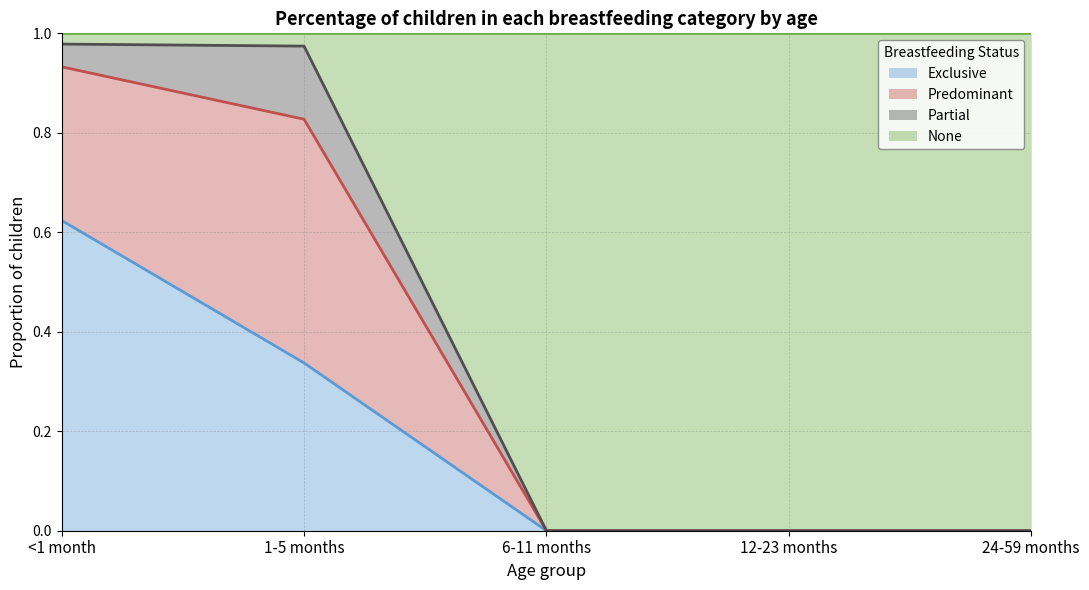

Between 1-5 months and 12-23 months, which is larger?

1-5 months